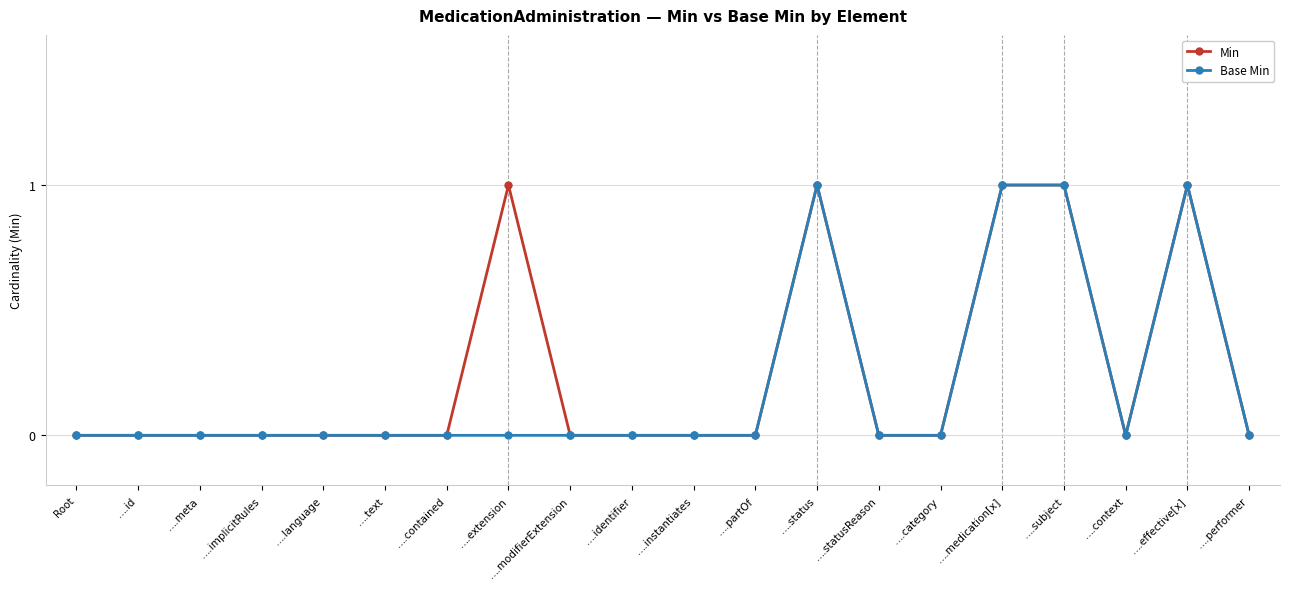

True or false: Min has a value of 1 at ….modifierExtension.

False